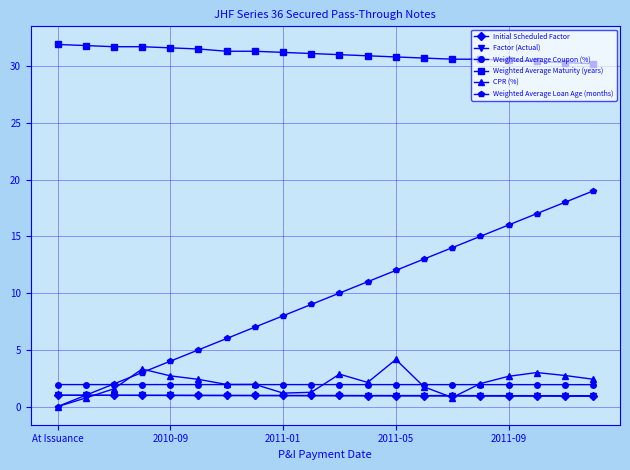

At how many categories does at least one series exceed 29?

20